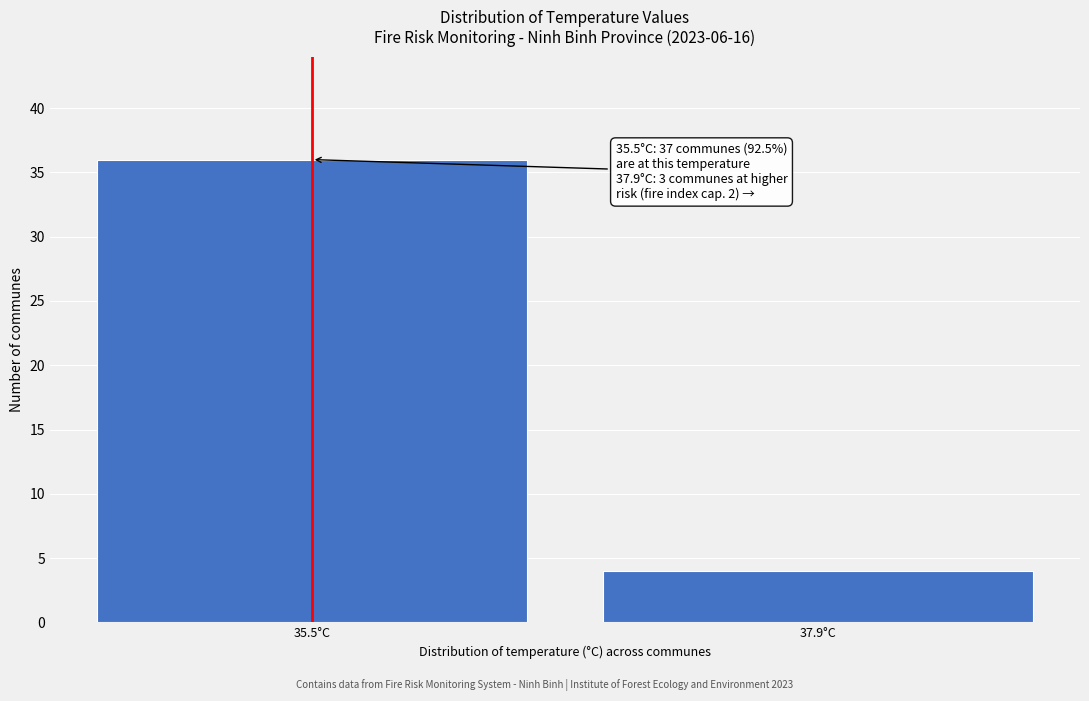

Reading right to left, transcribe all the data shown in this chart.

37.9°C=4	35.5°C=36